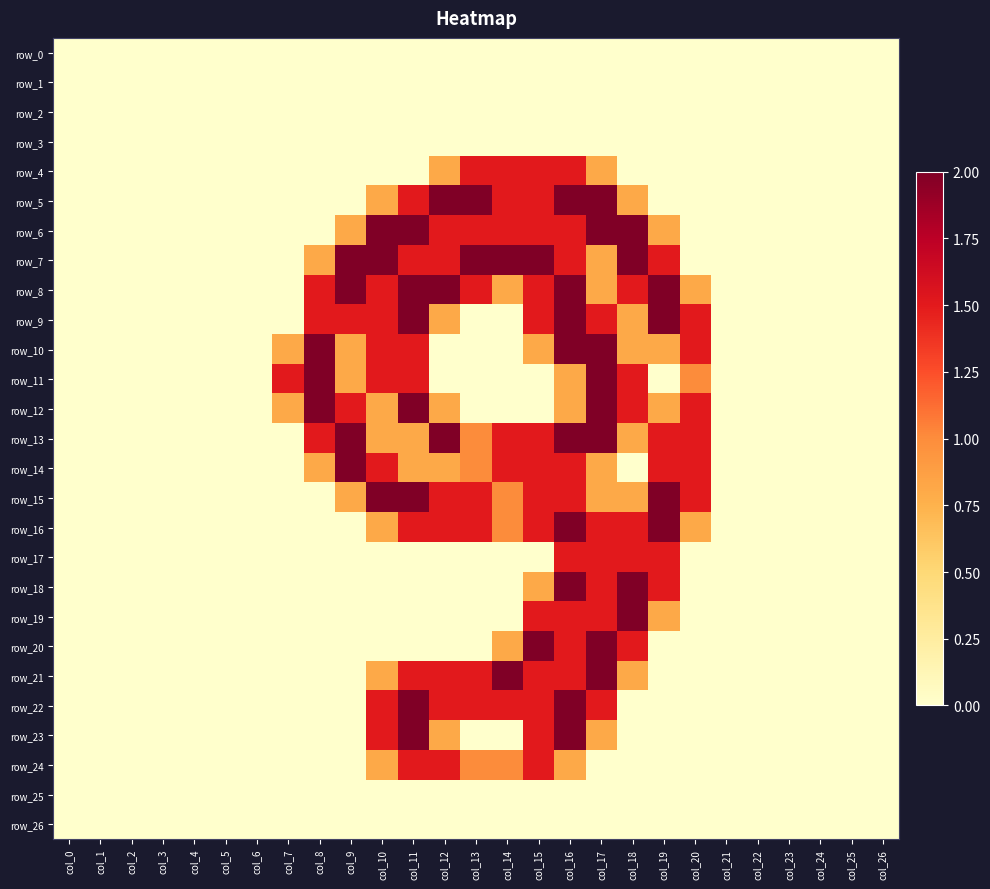

Which series has the widest spread of values?

row_5